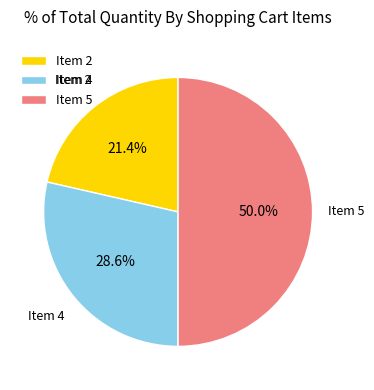

Rank the categories by value from lowest to highest.

Item 2, Item 4, Item 5